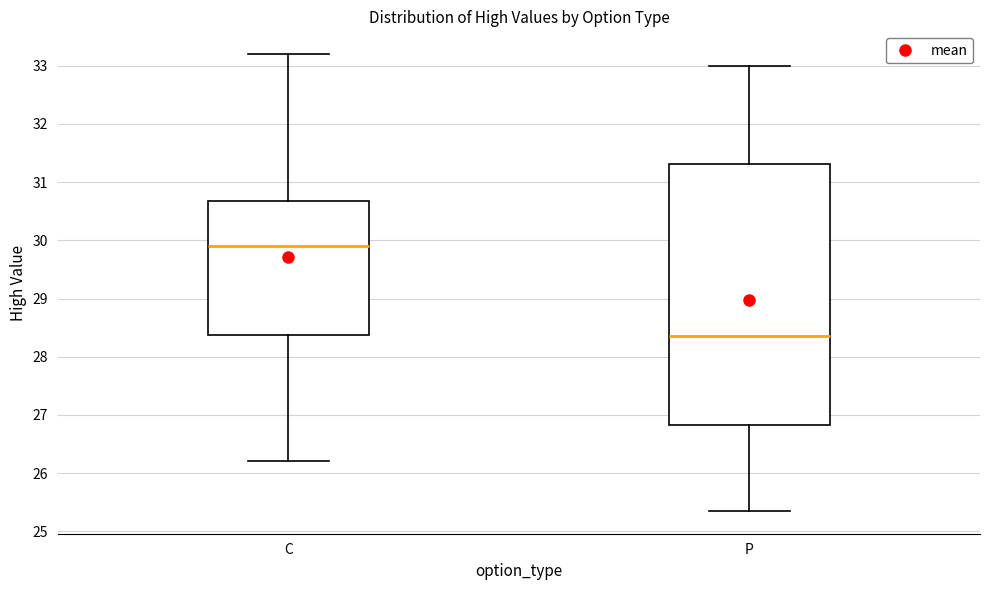

Which box has the highest median line?

C